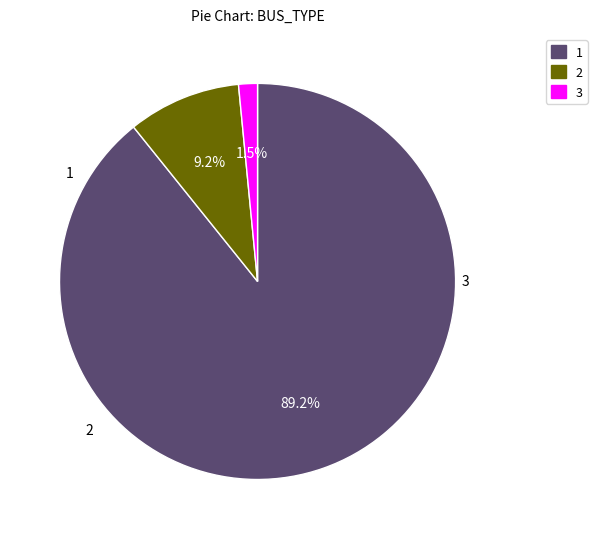

How many segments does this pie chart have?

3